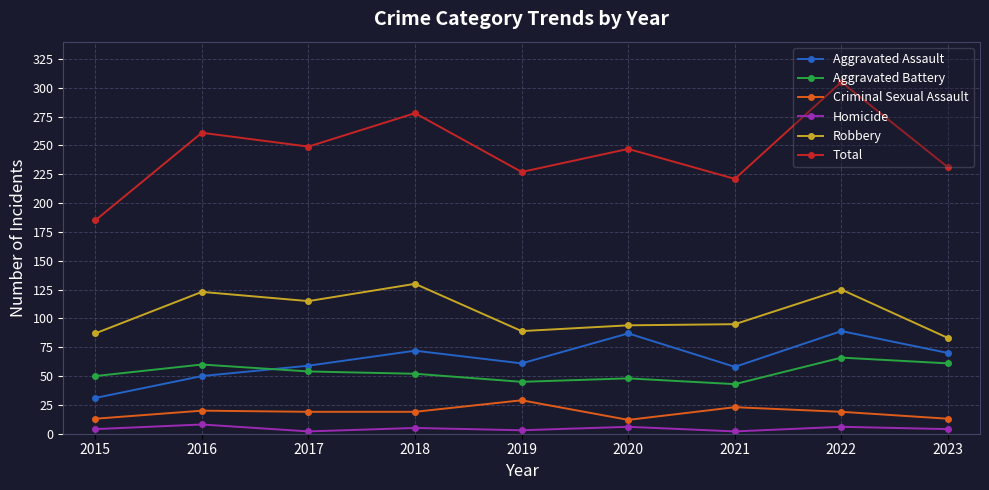

True or false: Criminal Sexual Assault and Total cross at least once.

False